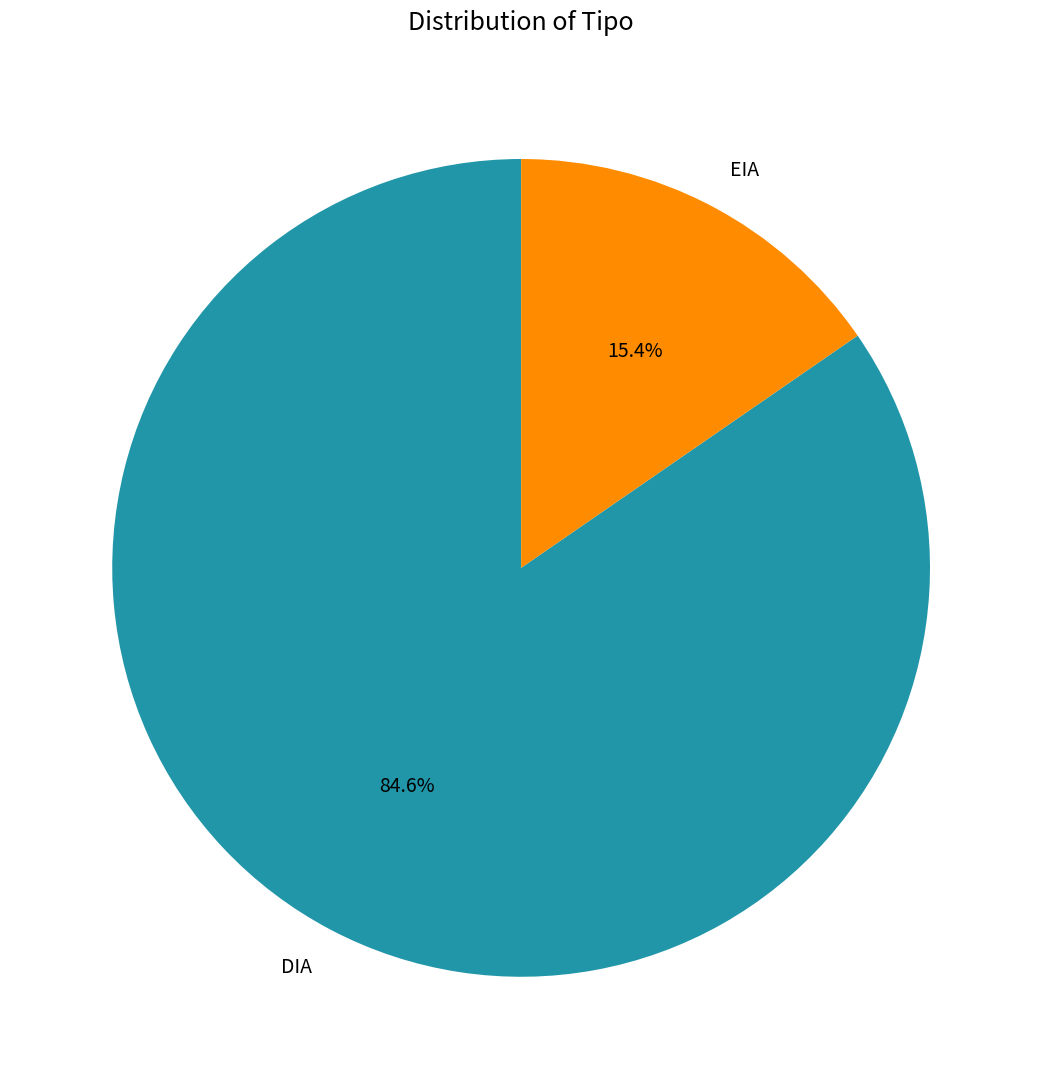

The DIA slice represents 85% of the pie. True or false?

True